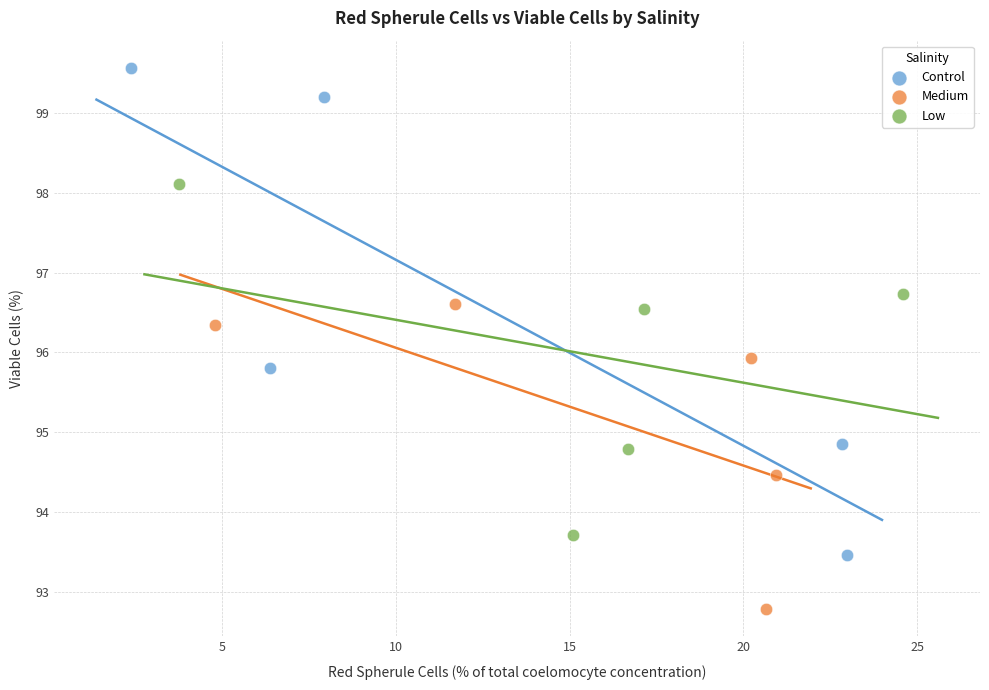

Which series has the widest spread of Y values?

Control